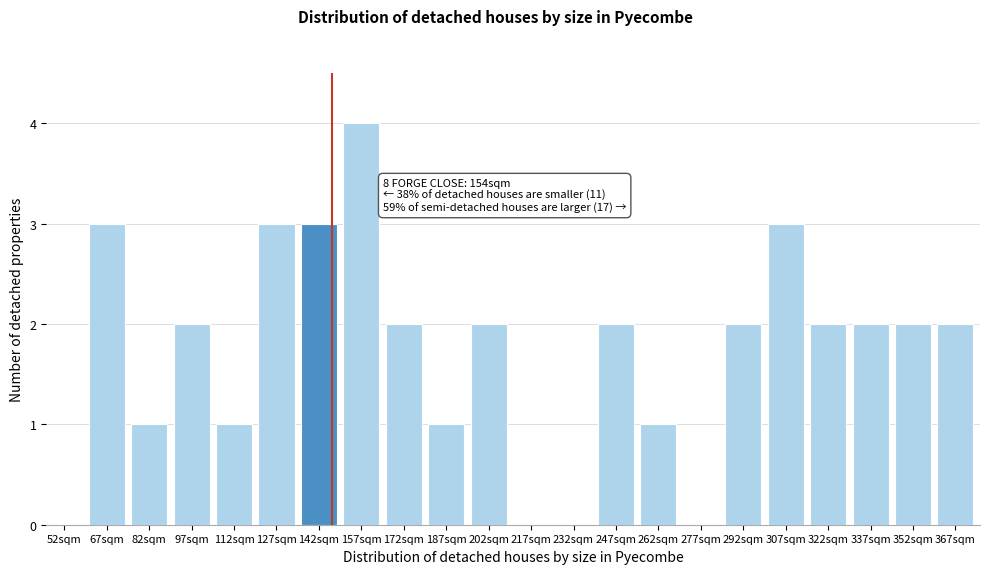

Reading left to right, extract all data points from this chart.

52sqm=0	67sqm=3	82sqm=1	97sqm=2	112sqm=1	127sqm=3	142sqm=3	157sqm=4	172sqm=2	187sqm=1	202sqm=2	217sqm=0	232sqm=0	247sqm=2	262sqm=1	277sqm=0	292sqm=2	307sqm=3	322sqm=2	337sqm=2	352sqm=2	367sqm=2